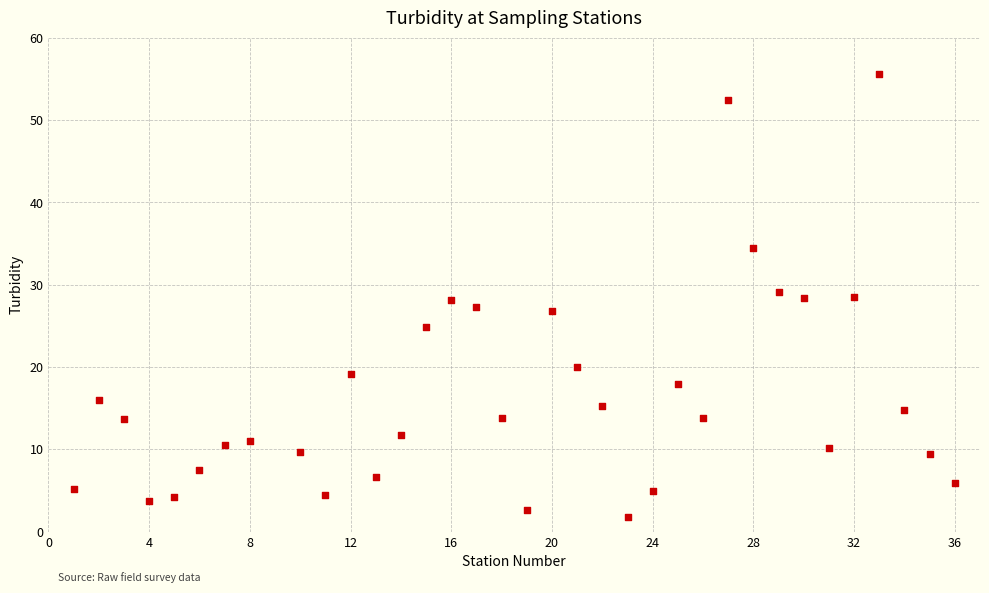

What is the range of Y values (max minus min)?

53.8